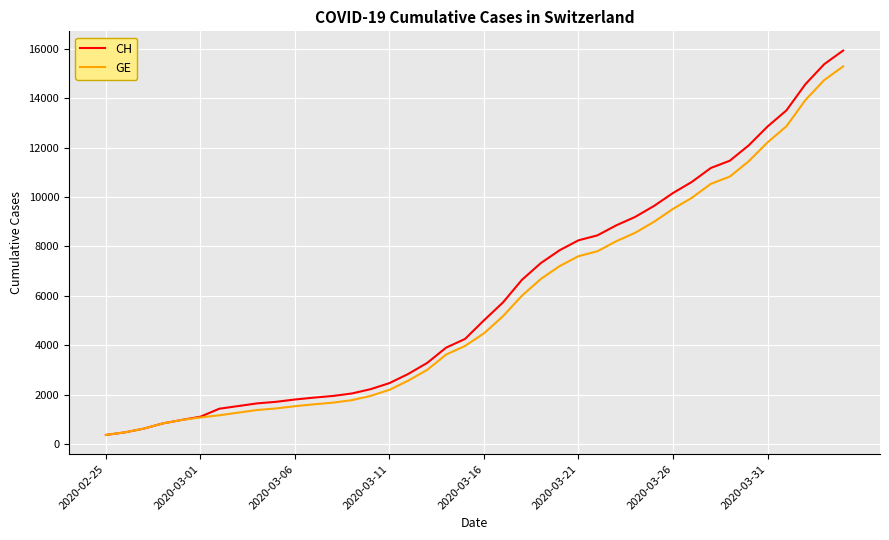

What is the maximum value for GE?

15284